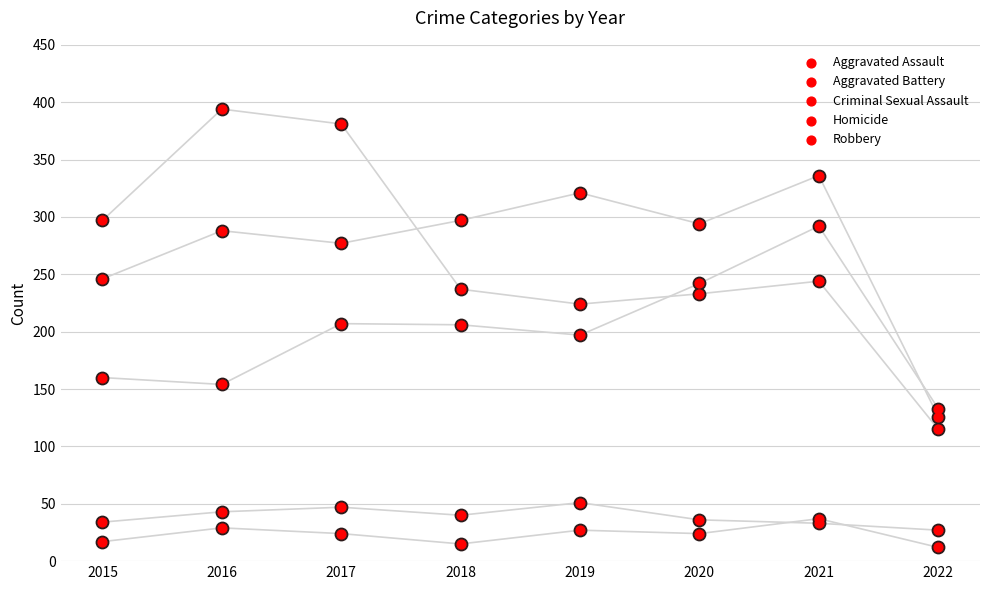

Which series reaches the minimum Y coordinate?

Homicide